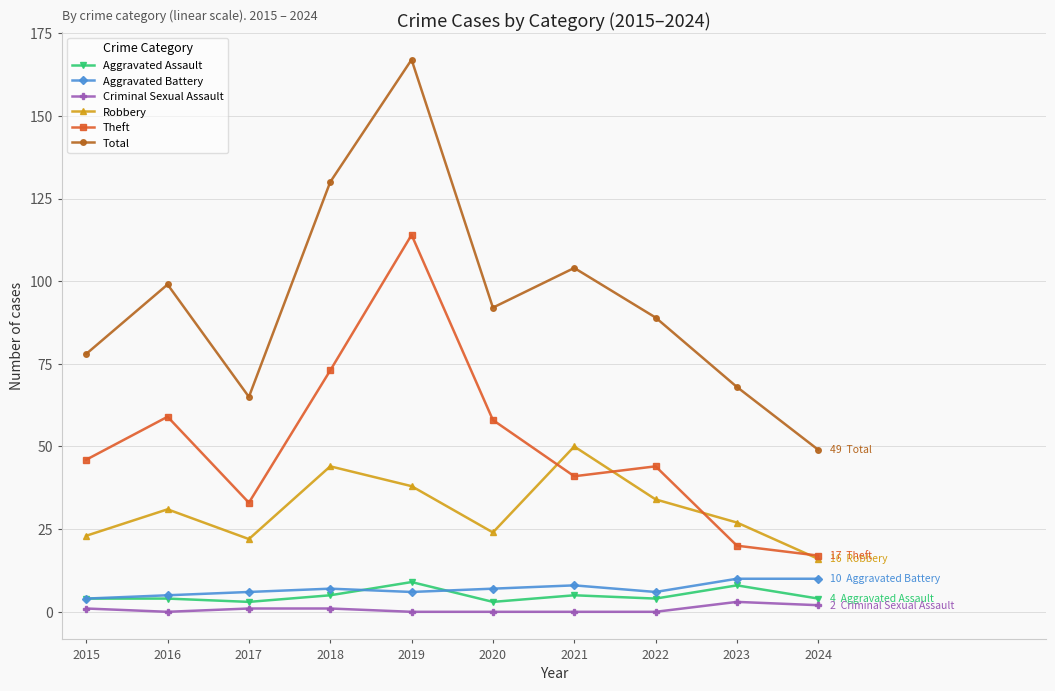

True or false: Theft and Criminal Sexual Assault cross at least once.

False